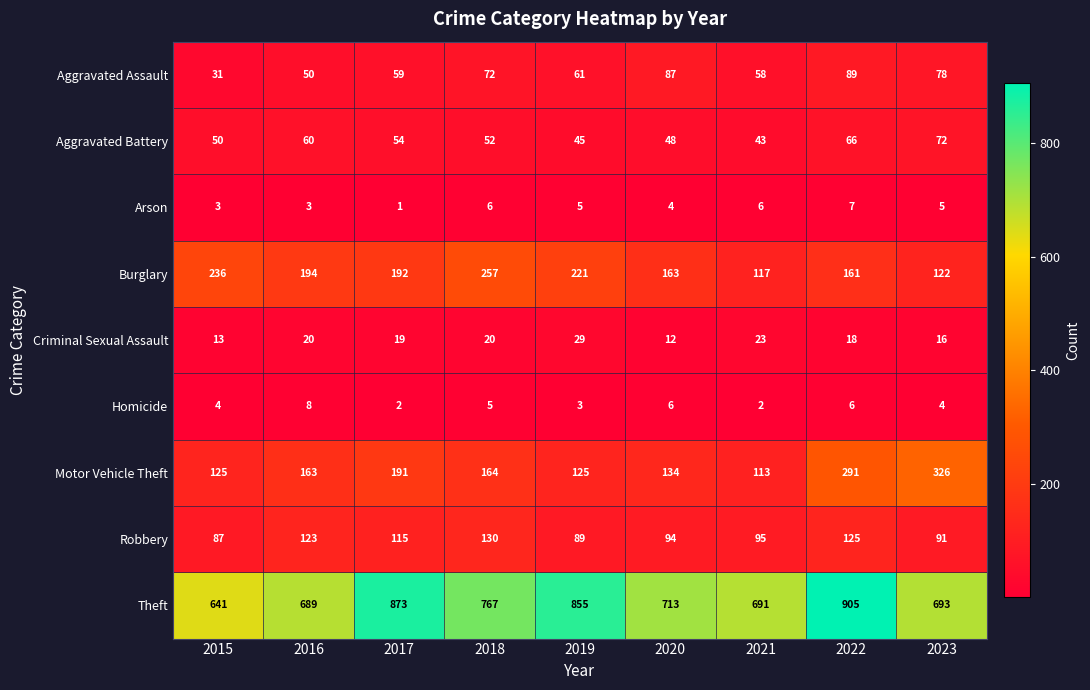

The Criminal Sexual Assault series shows 18 at 2022. True or false?

True